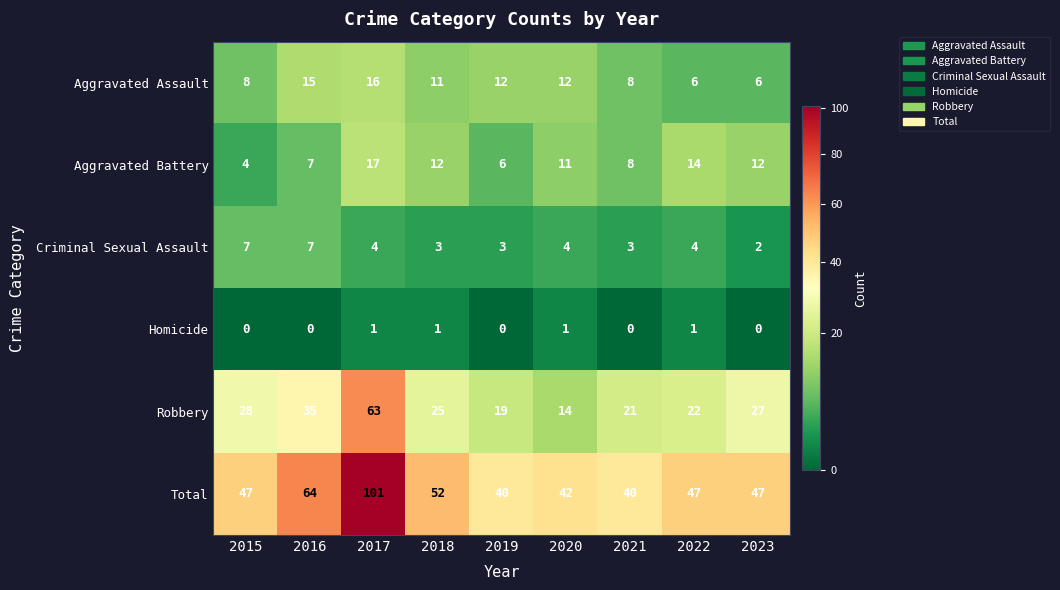

At 2019, list the series in order from largest to smallest.

Total, Robbery, Aggravated Assault, Aggravated Battery, Criminal Sexual Assault, Homicide